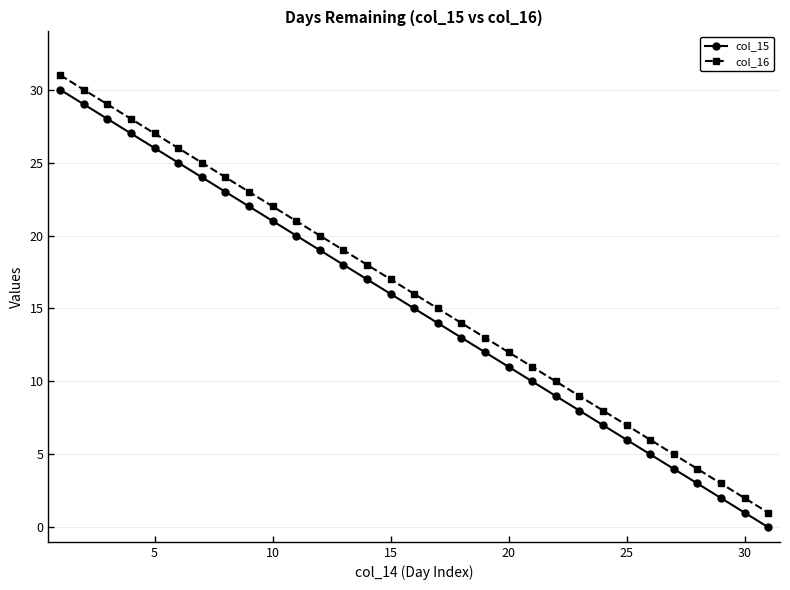

True or false: col_16 and col_15 cross at least once.

False